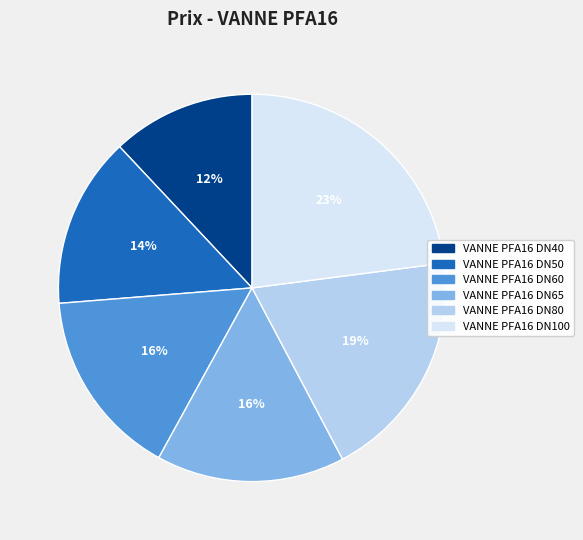

What is the smallest slice in the pie chart?

VANNE PFA16 DN40